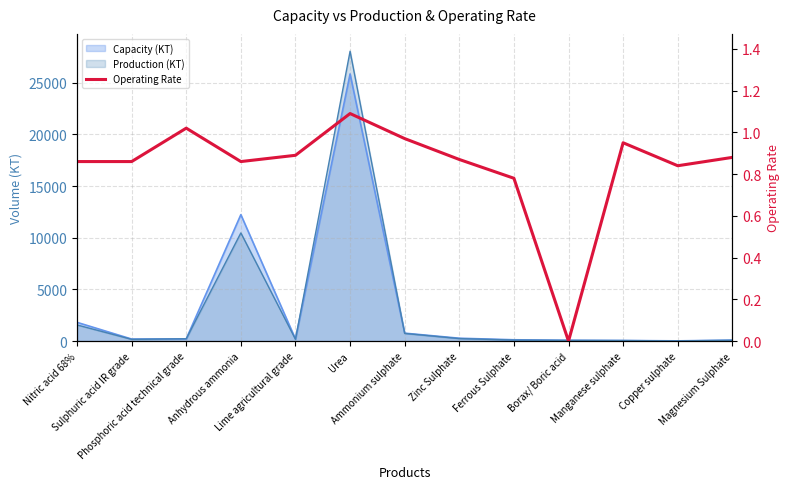

True or false: the data has more than 0 interior local peaks.

True